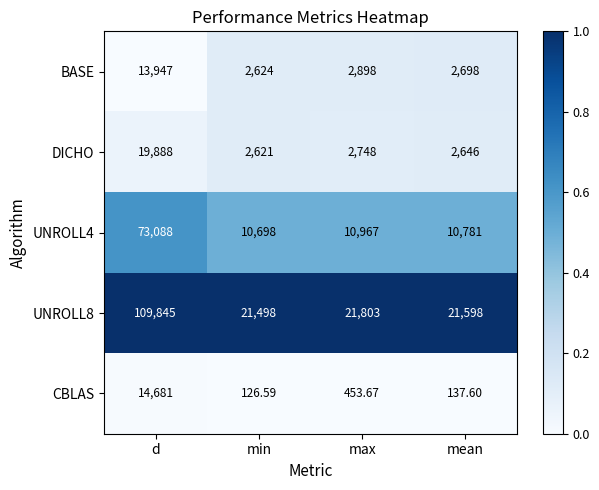

At which label is DICHO closest to 11254?

max